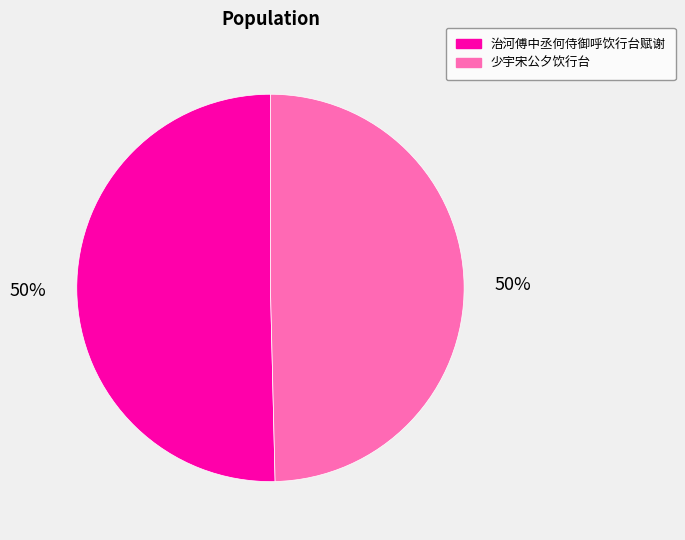

The 少宇宋公夕饮行台 slice represents 50% of the pie. True or false?

True